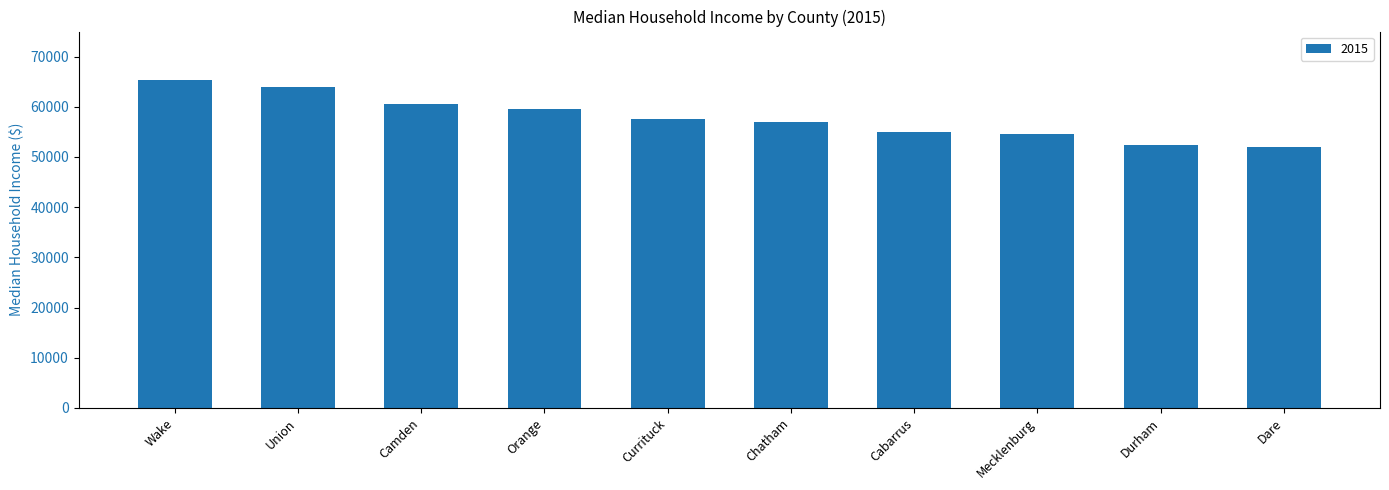

What position from the right is Dare?

1